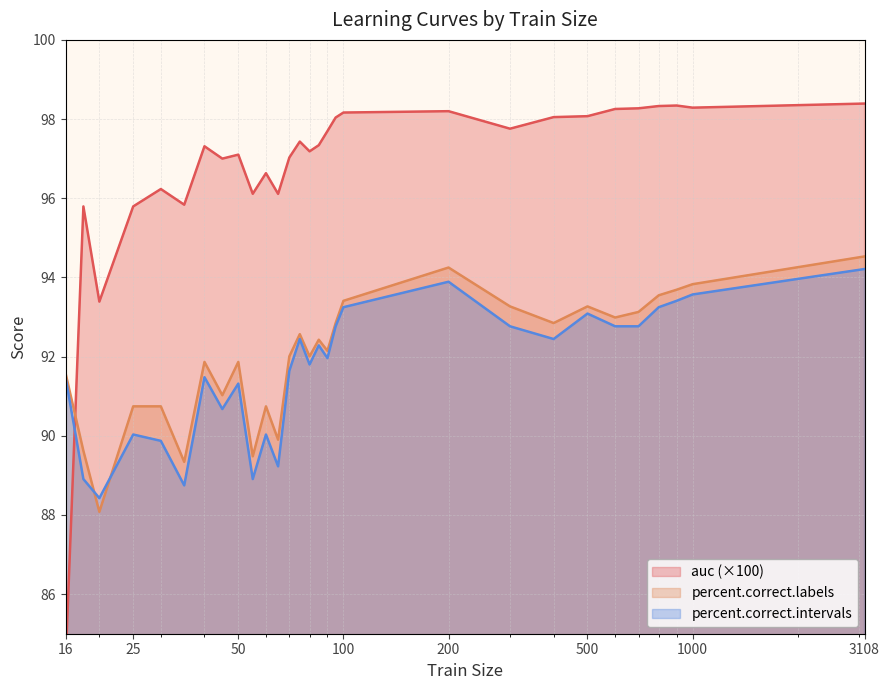

In percent.correct.intervals, how many points are lower than both neighbors (excluding endpoints)?

8